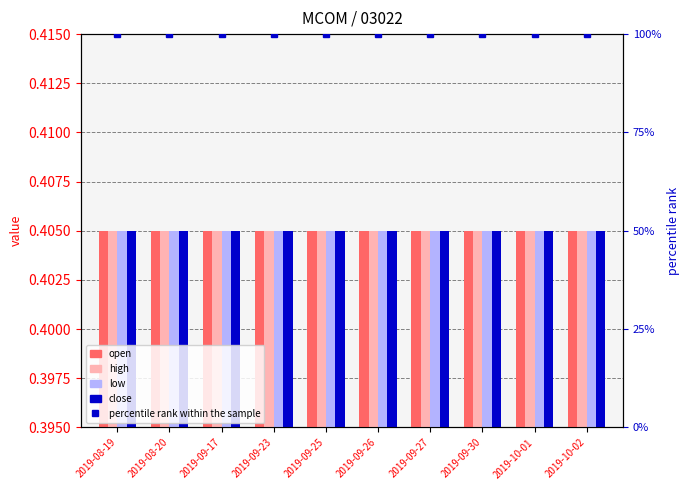

What is the label of the 2nd bar from the left?

2019-08-20